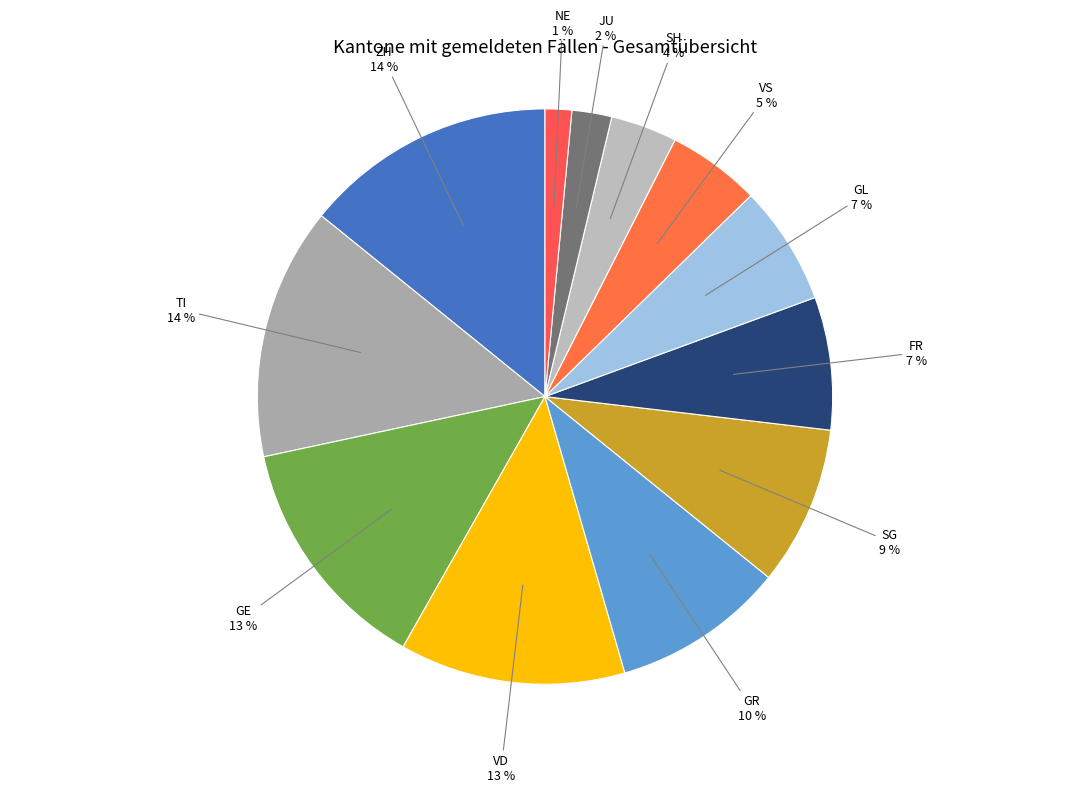

How many slices are in this pie chart?

12